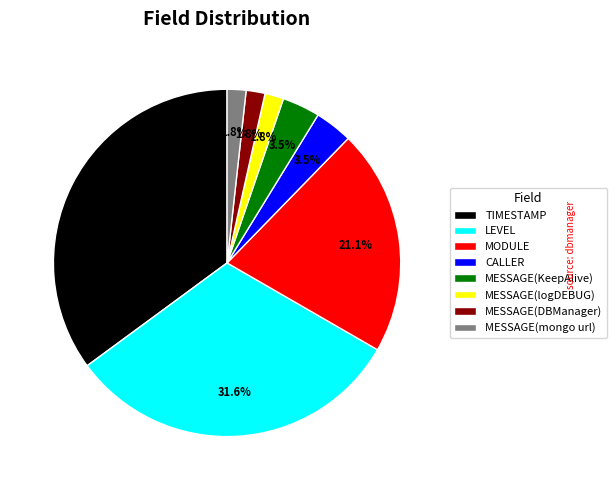

To the nearest percent, what is the combined percentage of CALLER and TIMESTAMP?

39%